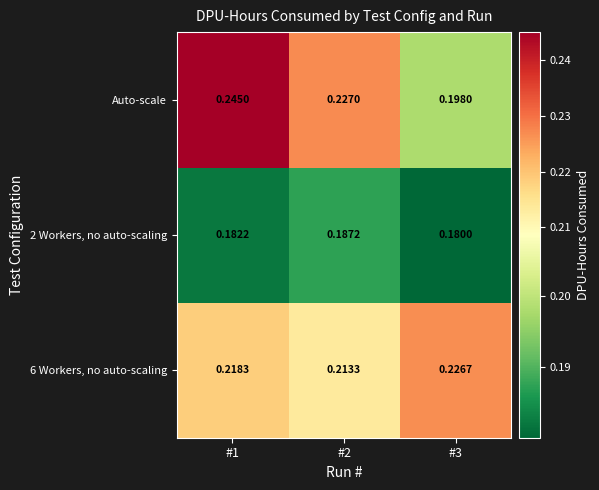

Which series has the largest total across all categories?

Auto-scale